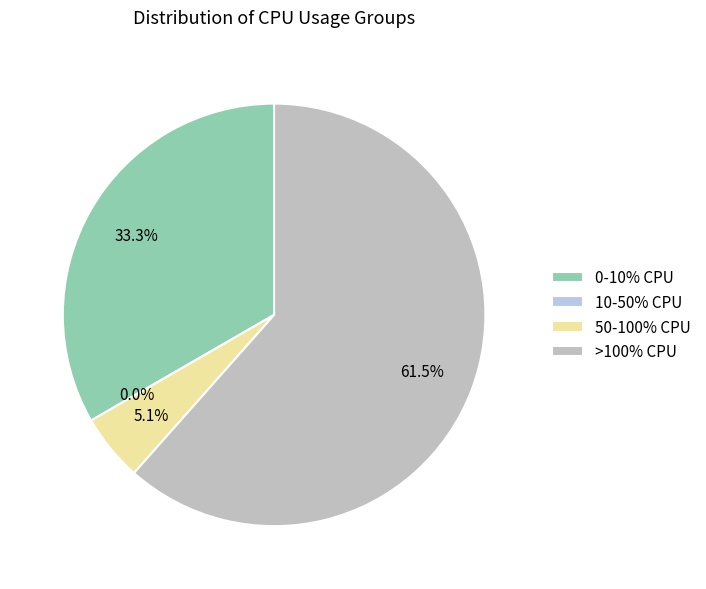

Is it true that 27 is 1% of the pie?

False